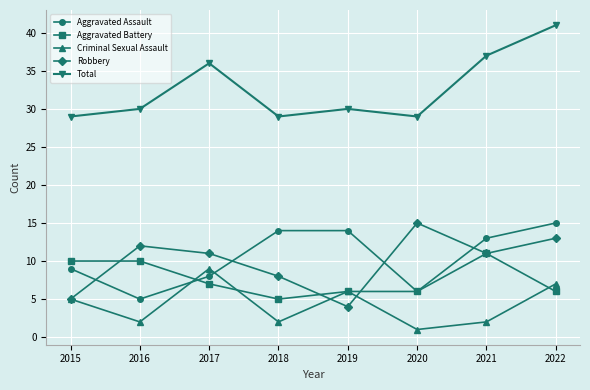

Which series has the largest range (max minus min)?

Total